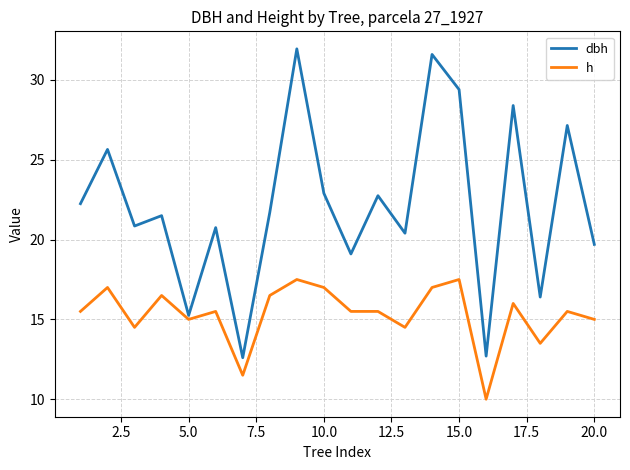

Rank the series by their maximum value, from highest to lowest.

dbh, h